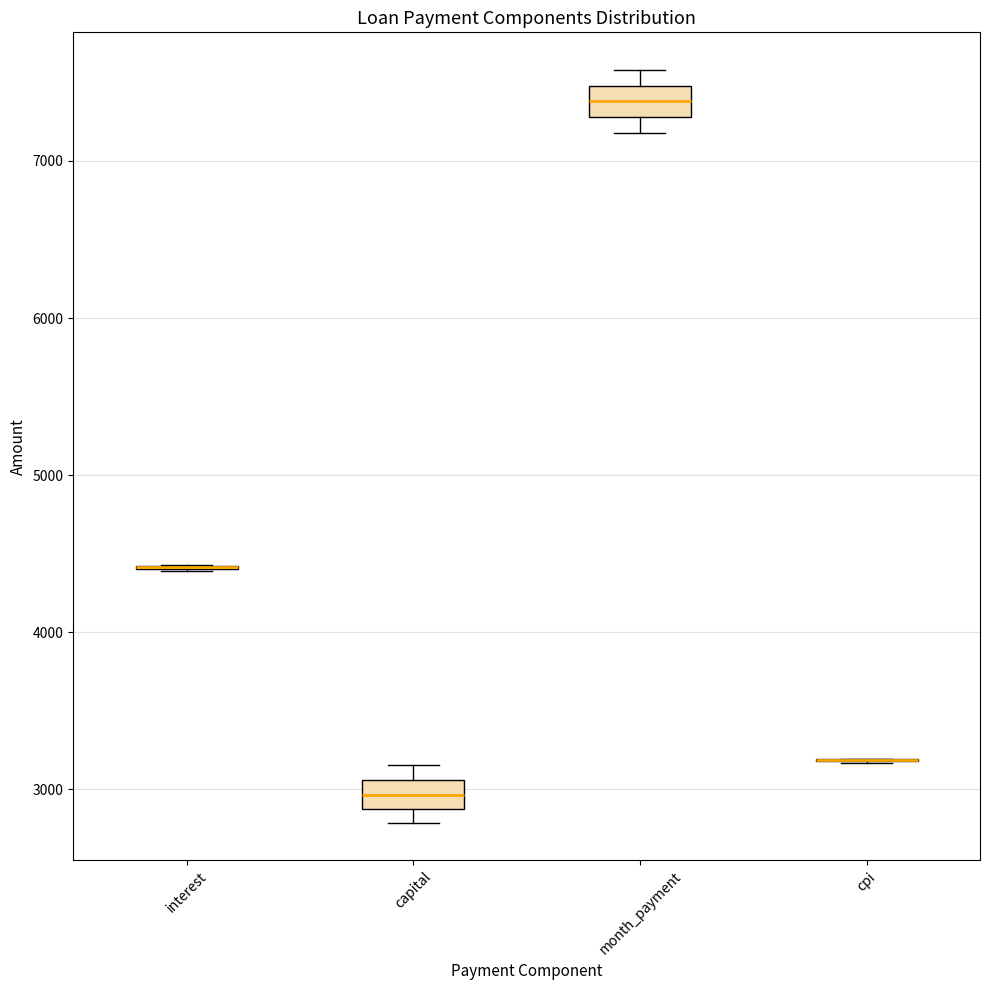

Reading left to right, transcribe this box plot: for each box, give where its median line is, the range the box spans, and where its two whiskers end, as read against the y-axis. The values are not printed on the chart, so give them approximately, as read against the axis.

interest: box collapsed to a line at 4400, whiskers 4400 to 4400
capital: median 3000, box 2900 to 3100, whiskers 2800 to 3200
month_payment: median 7400, box 7300 to 7500, whiskers 7200 to 7600
cpi: box collapsed to a line at 3200, whiskers 3200 to 3200